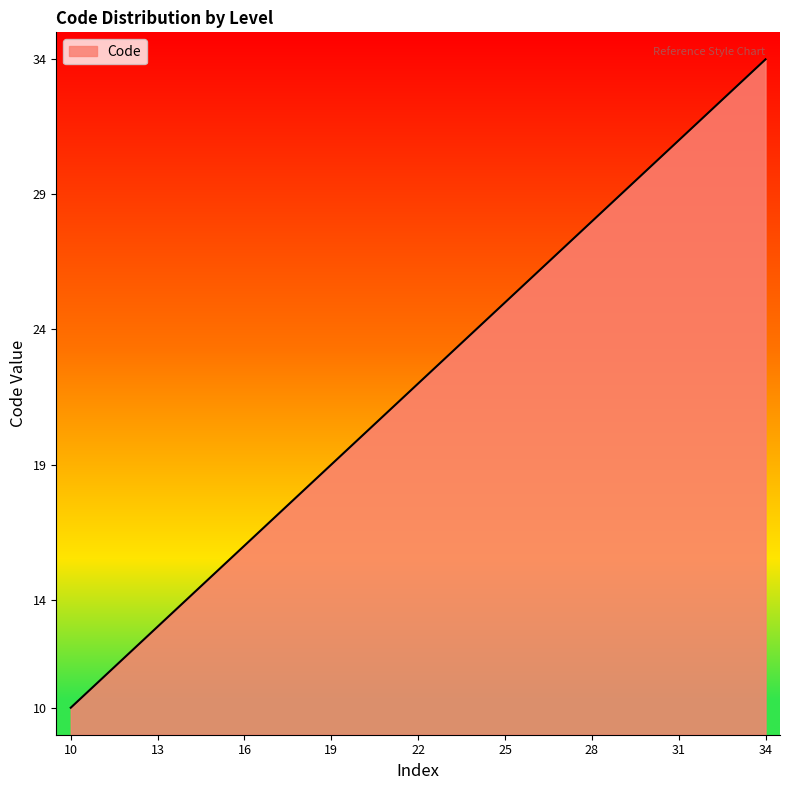

What is the minimum value shown in the chart?

10